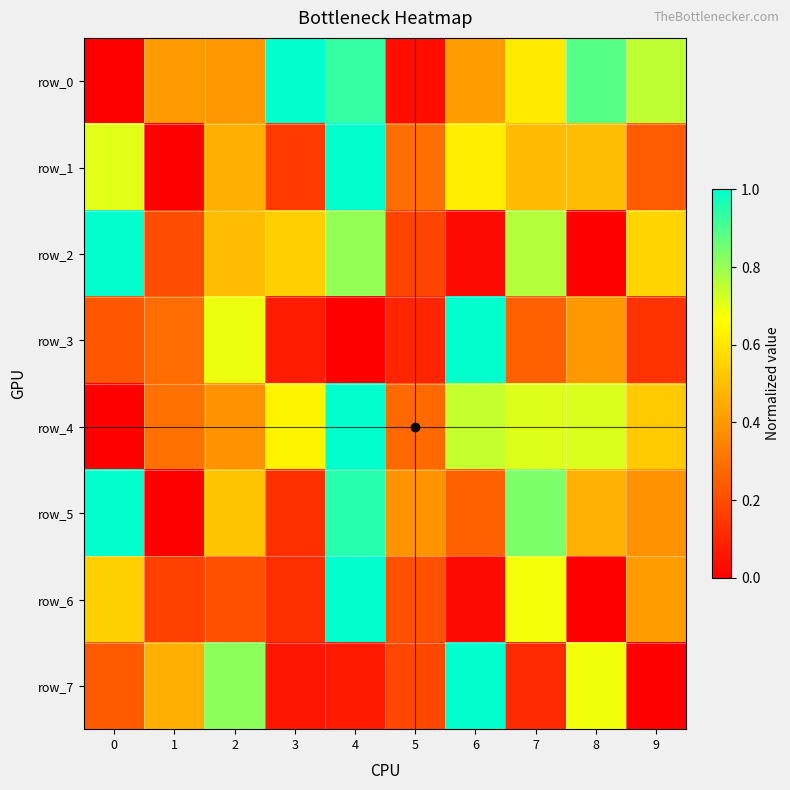

What is the sum of all row_0 values?

5.4